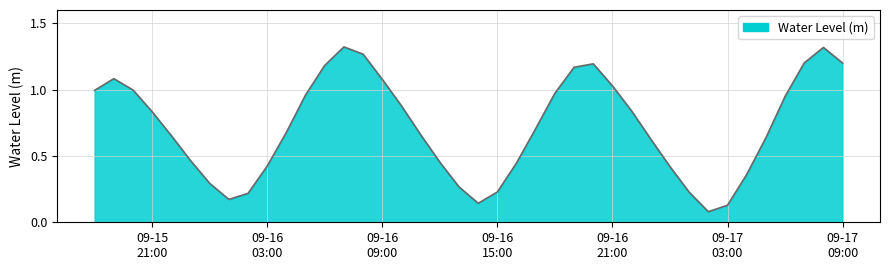

List the labels in order of value, smallest first.

2024-09-17 02:00:00, 2024-09-17 03:00:00, 2024-09-16 14:00:00, 2024-09-16 01:00:00, 2024-09-16 02:00:00, 2024-09-17 01:00:00, 2024-09-16 15:00:00, 2024-09-16 13:00:00, 2024-09-16 00:00:00, 2024-09-17 04:00:00, 2024-09-17 00:00:00, 2024-09-16 03:00:00, 2024-09-16 16:00:00, 2024-09-16 12:00:00, 2024-09-15 23:00:00, 2024-09-16 23:00:00, 2024-09-17 05:00:00, 2024-09-15 22:00:00, 2024-09-16 11:00:00, 2024-09-16 04:00:00, 2024-09-16 17:00:00, 2024-09-15 21:00:00, 2024-09-16 22:00:00, 2024-09-16 10:00:00, 2024-09-17 06:00:00, 2024-09-16 05:00:00, 2024-09-16 18:00:00, 2024-09-15 18:00:00, 2024-09-15 20:00:00, 2024-09-16 21:00:00, 2024-09-16 09:00:00, 2024-09-15 19:00:00, 2024-09-16 19:00:00, 2024-09-16 06:00:00, 2024-09-16 20:00:00, 2024-09-17 09:00:00, 2024-09-17 07:00:00, 2024-09-16 08:00:00, 2024-09-17 08:00:00, 2024-09-16 07:00:00